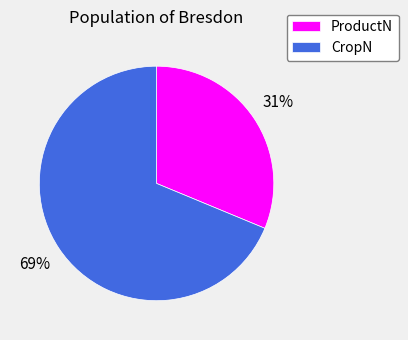

Does CropN represent more than half of the total?

Yes